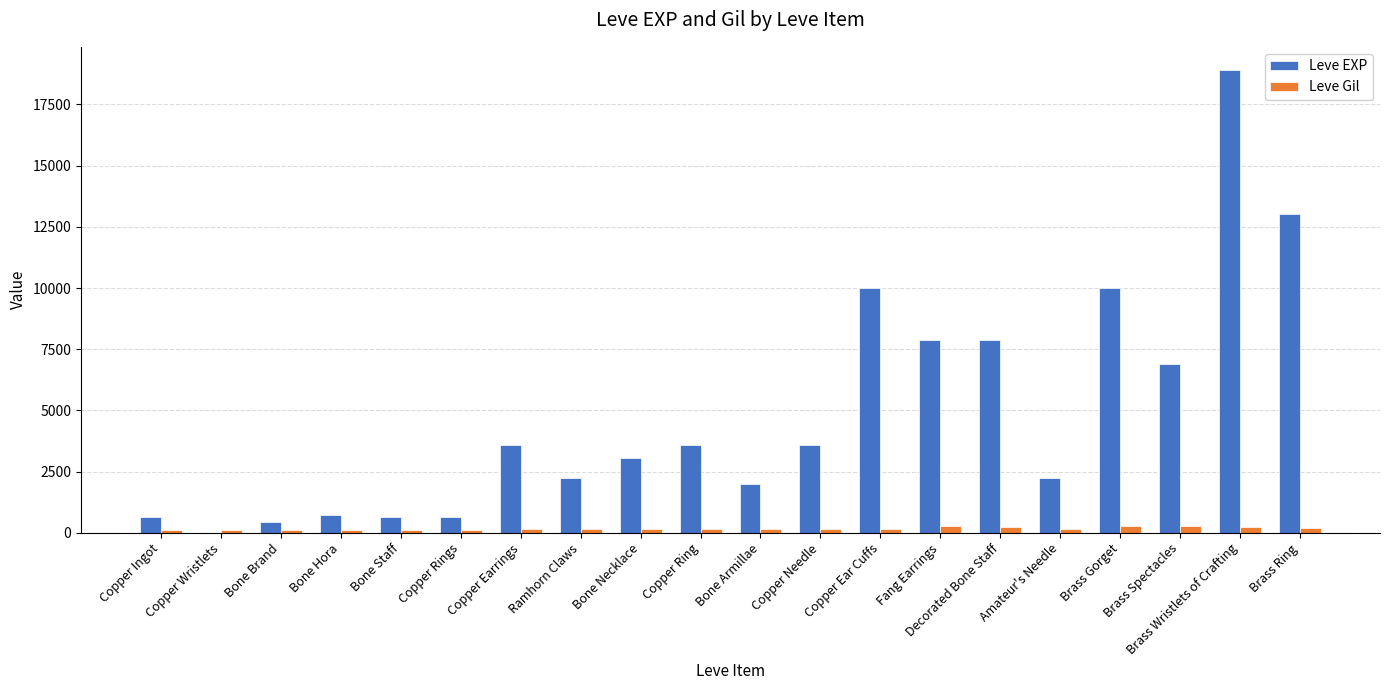

At which category does the chart reach its peak across all series?

Brass Wristlets of Crafting